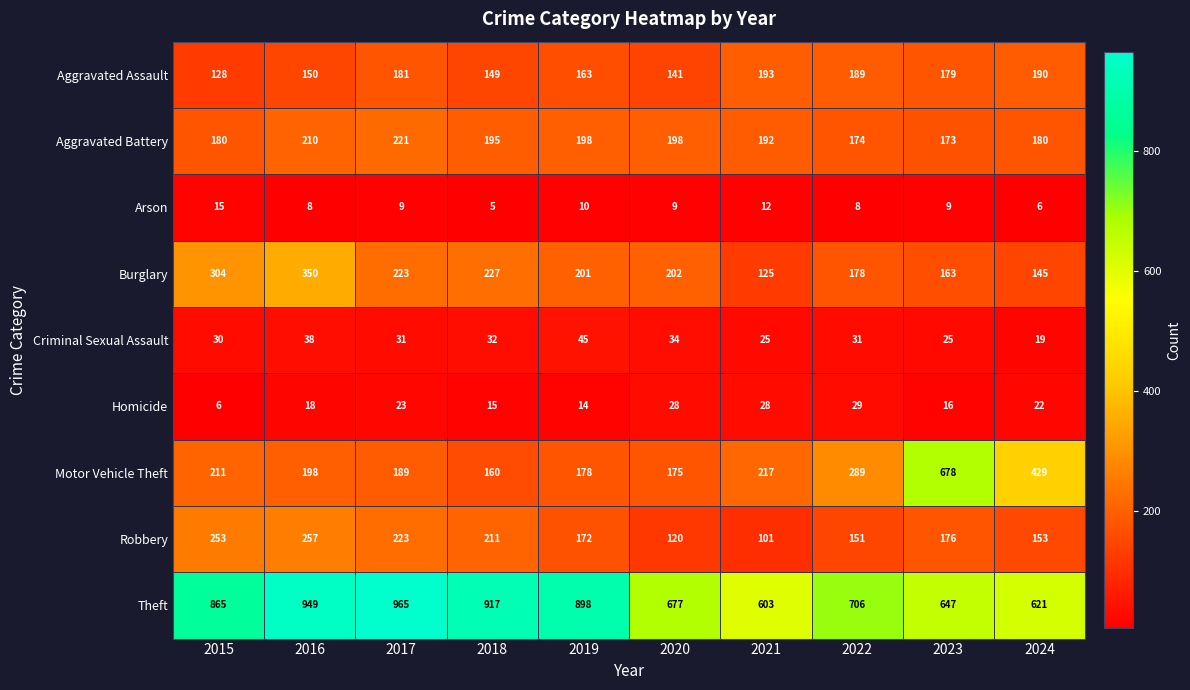

The Criminal Sexual Assault series shows 34 at 2020. True or false?

True